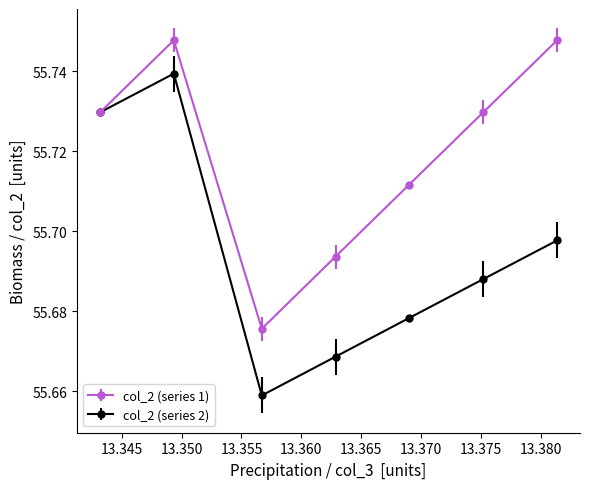

At how many categories does at least one series exceed 55?

7